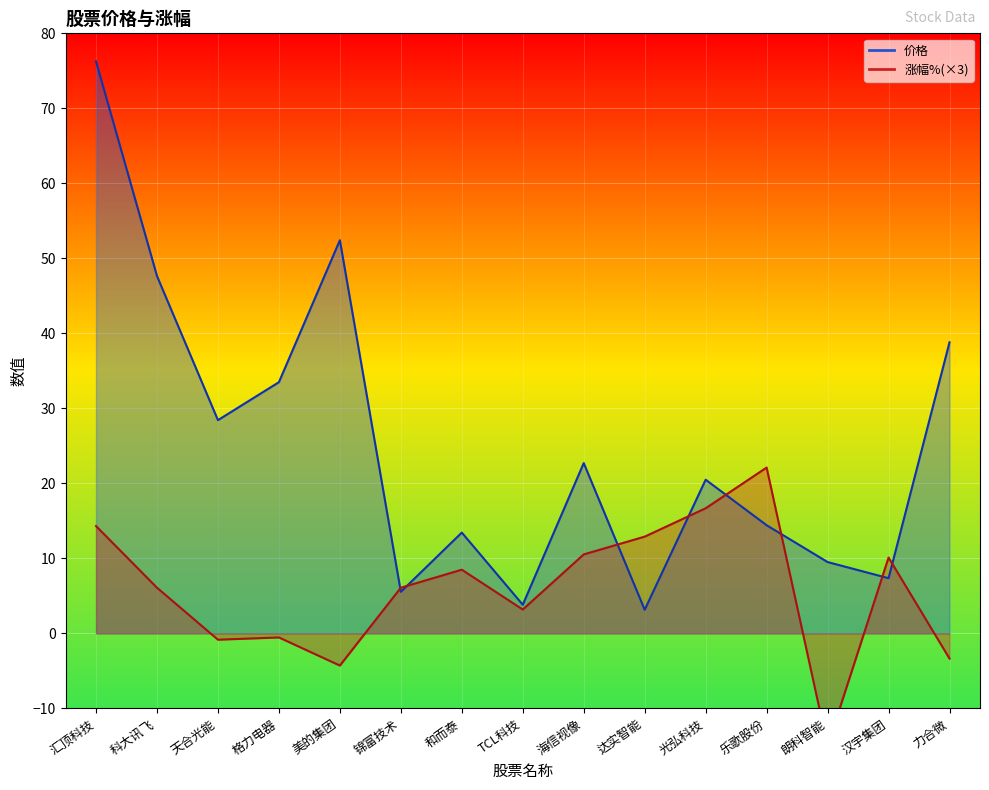

How many lines are shown in the chart?

2